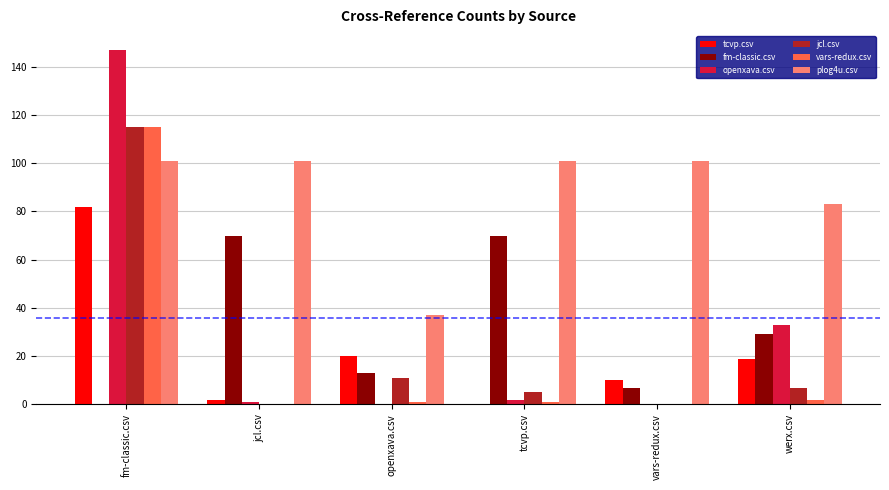

Does the chart contain stacked bars?

No